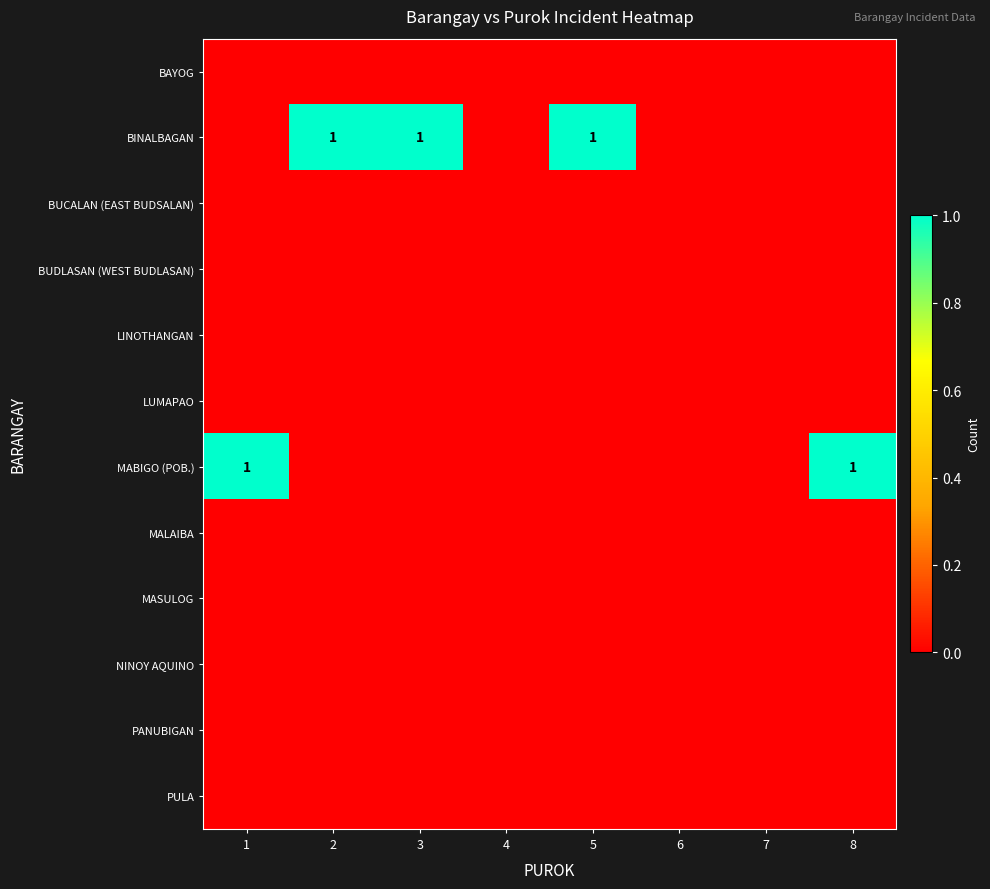

What is the spread (max minus min) of values at 8?

1